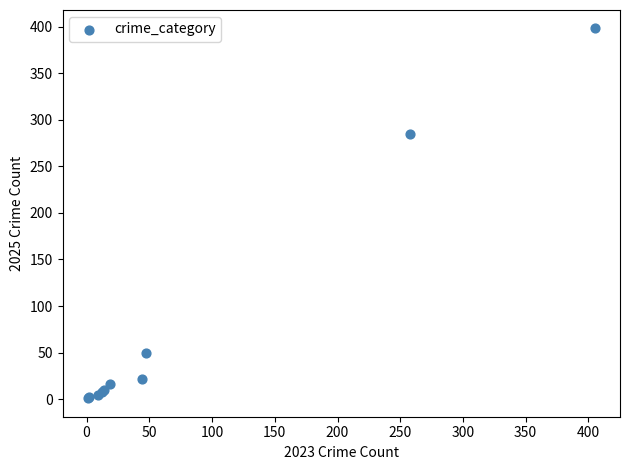

What Y value in the scatter plot is closest to 199?

285